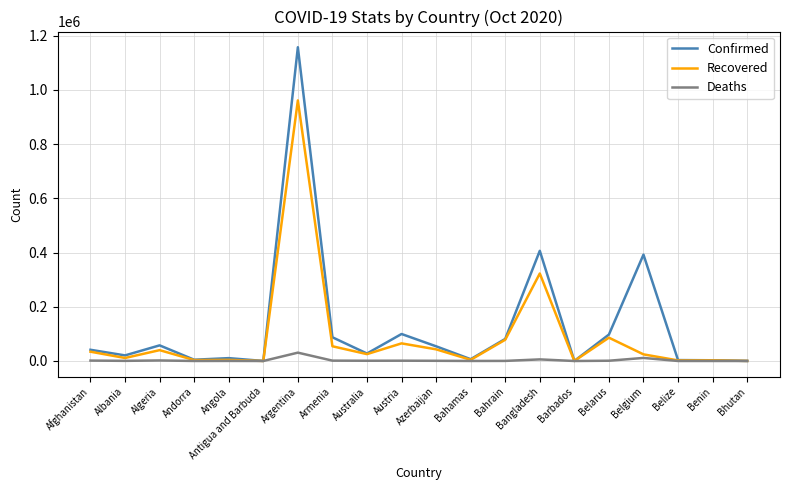

Is the value of Confirmed at Belarus greater than the value of Recovered at Belize?

Yes